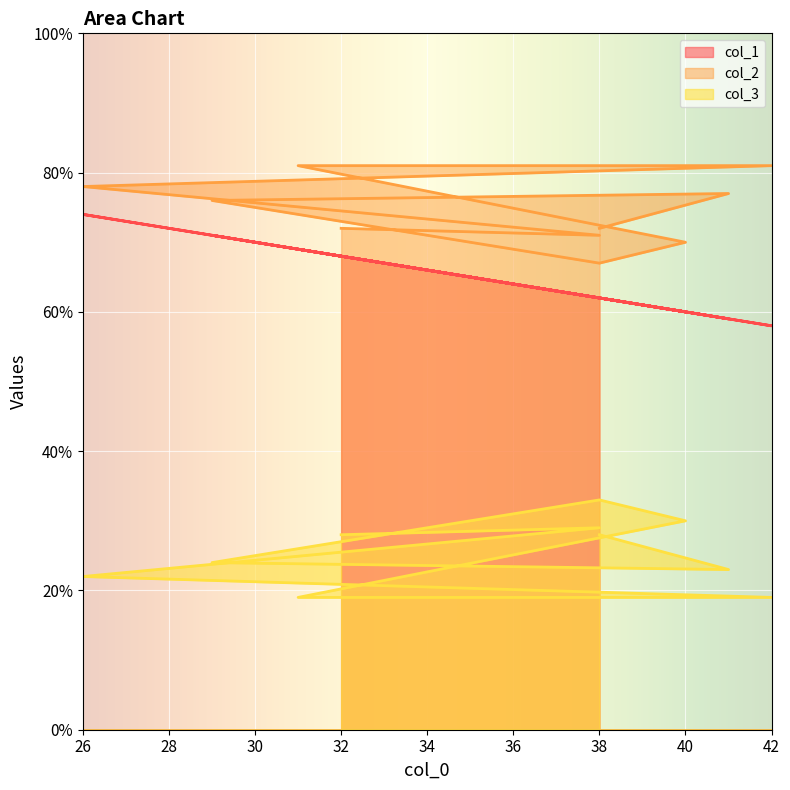

What value does the col_3 series have at 38?

29